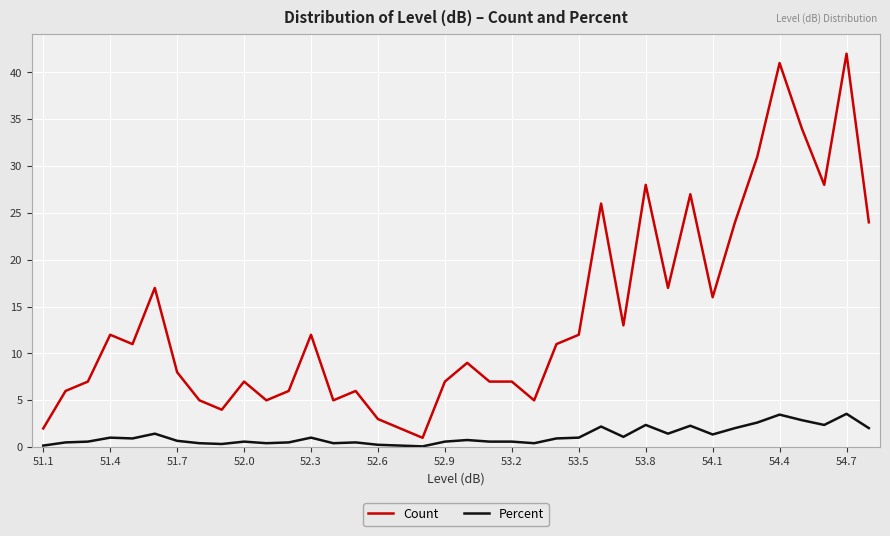

Rank the series by their average value, from lowest to highest.

Percent, Count